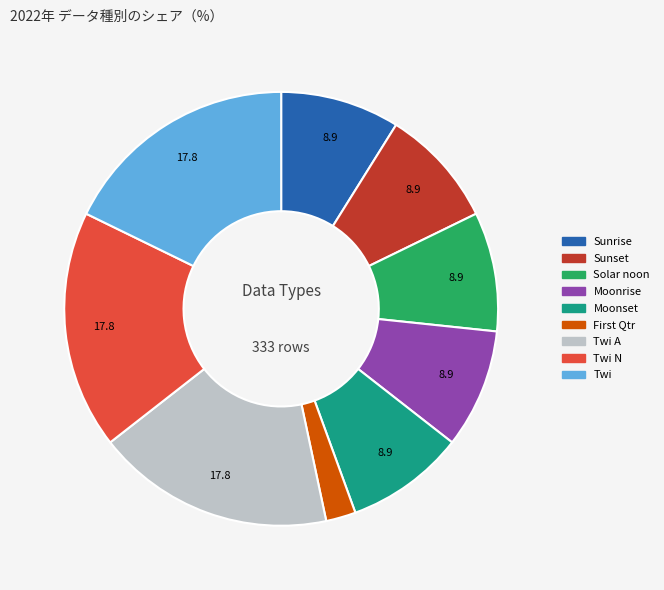

Does any single category account for the majority?

No